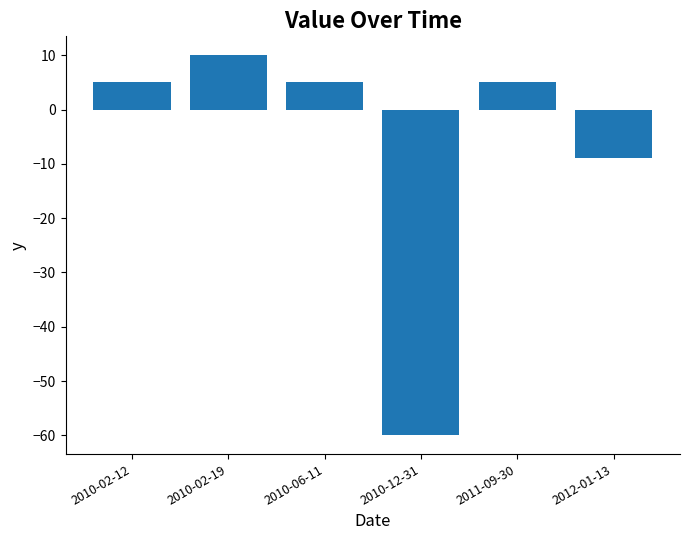

Reading right to left, extract all data points from this chart.

2012-01-13=-9.0	2011-09-30=5.0	2010-12-31=-60.0	2010-06-11=5.0	2010-02-19=10.0	2010-02-12=5.0